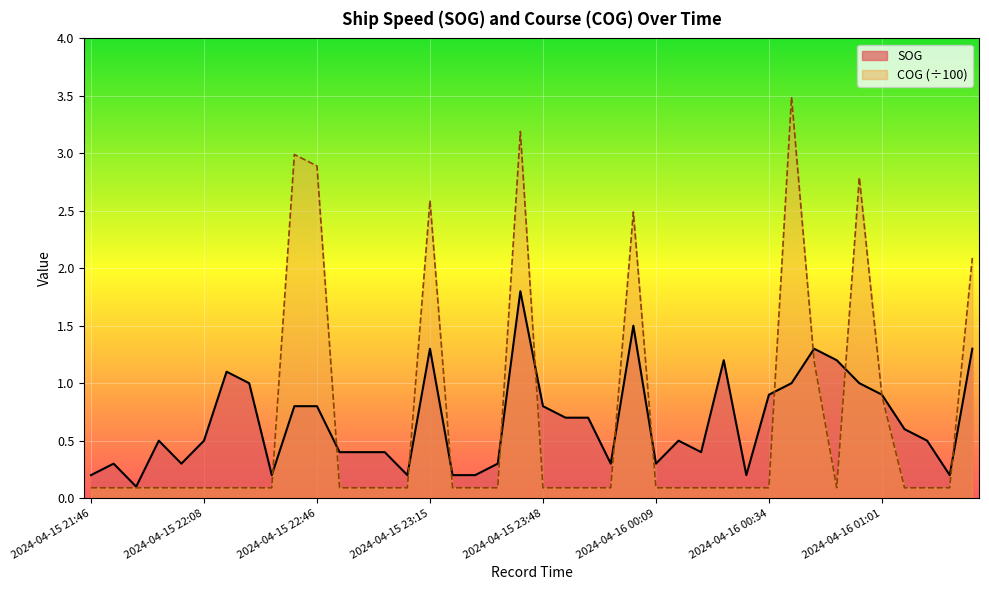

Which series has the largest range (max minus min)?

COG (÷100)